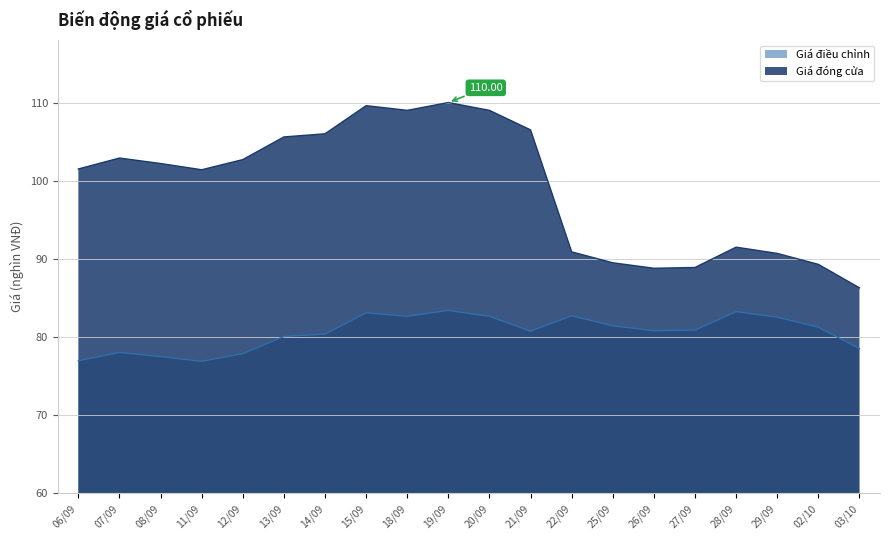

At which category does Giá điều chỉnh reach its first local peak?

07/09